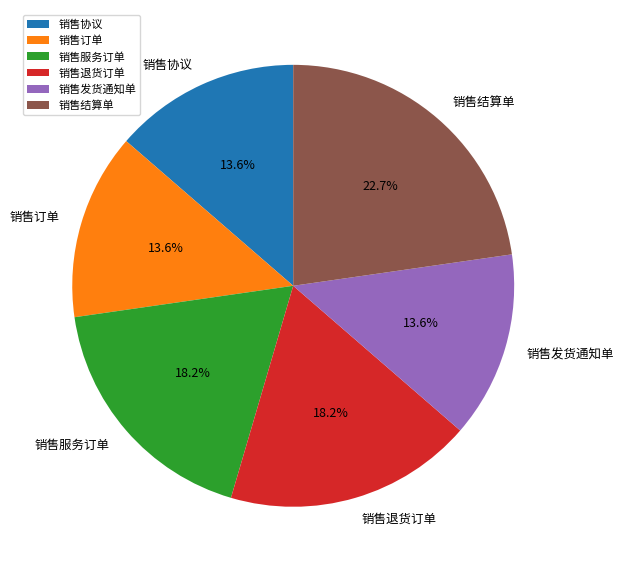

True or false: 销售订单 accounts for 1% of the total.

False